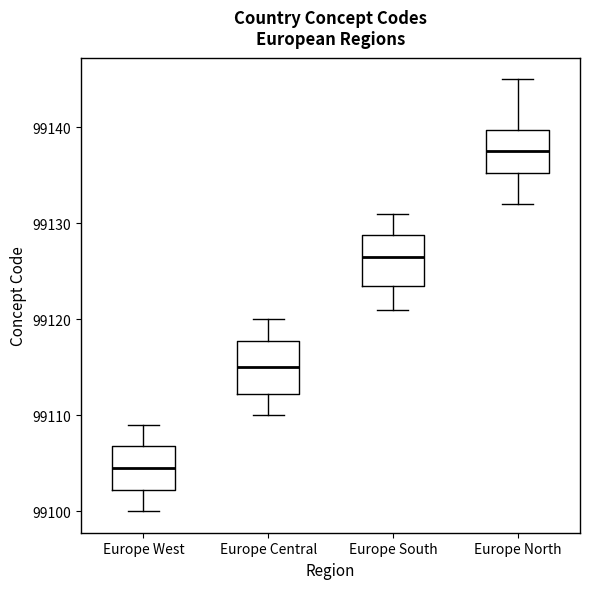

Reading left to right, read every box against the y-axis: the position of its median line, the range the box covers, and the ends of its whiskers. The values are not printed on the chart, so give them approximately, as read against the axis.

Europe West: median 99105, box 99102 to 99107, whiskers 99100 to 99109
Europe Central: median 99115, box 99112 to 99118, whiskers 99110 to 99120
Europe South: median 99127, box 99124 to 99129, whiskers 99121 to 99131
Europe North: median 99138, box 99135 to 99140, whiskers 99132 to 99145